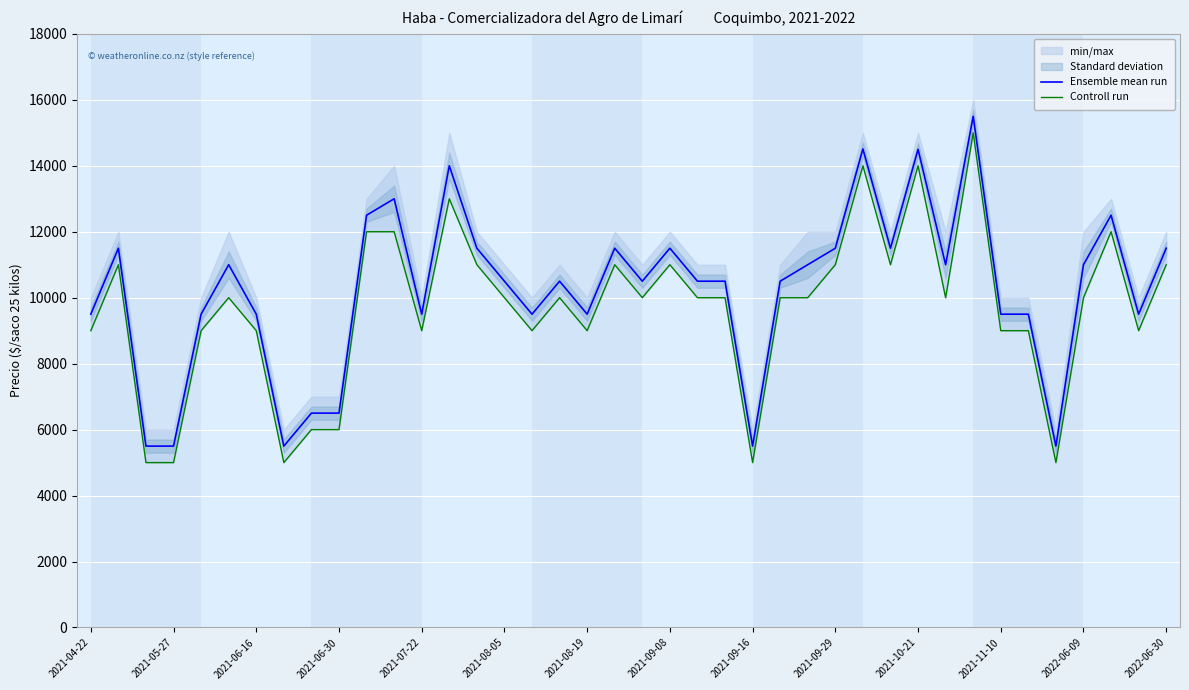

The value of Ensemble mean run at 2021-08-19 is 5963. True or false?

False